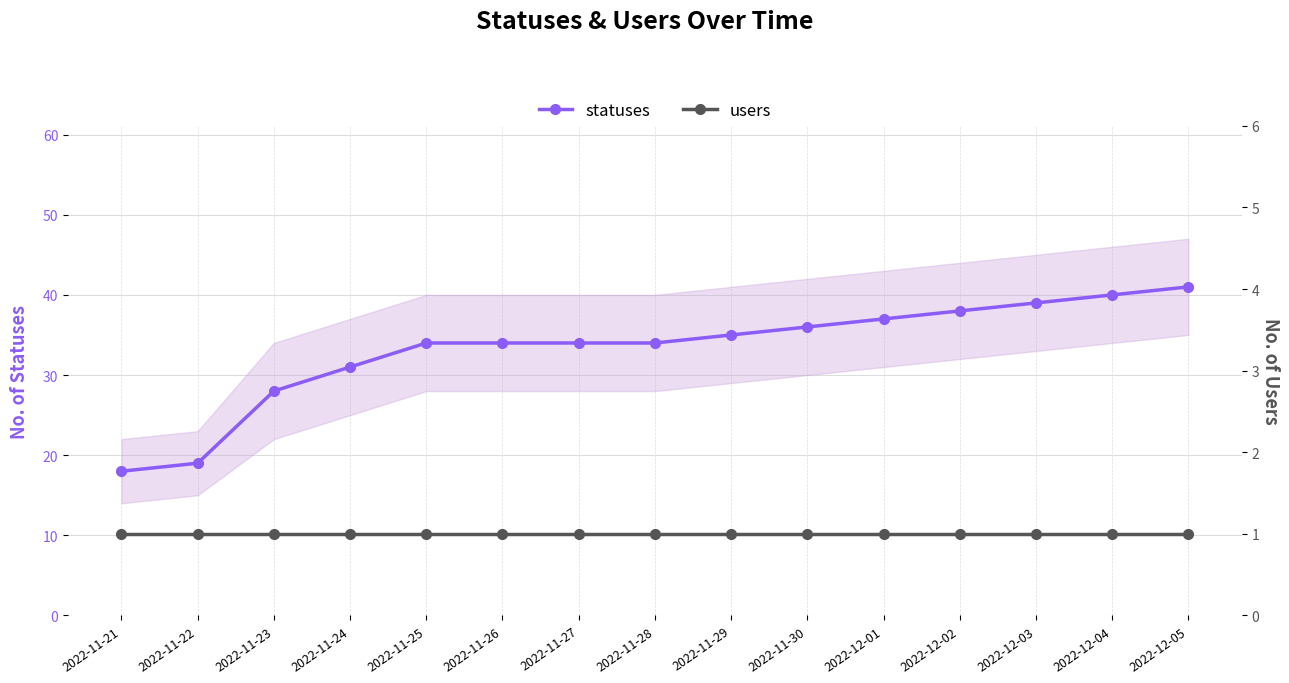

True or false: users has a value of 0 at 2022-12-03.

False